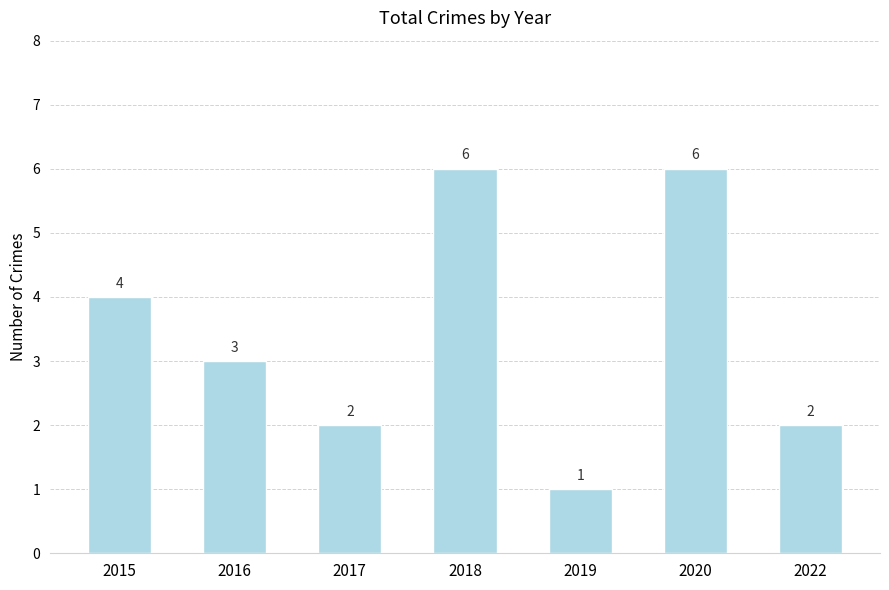

Which label corresponds to the smallest value in the chart?

2019